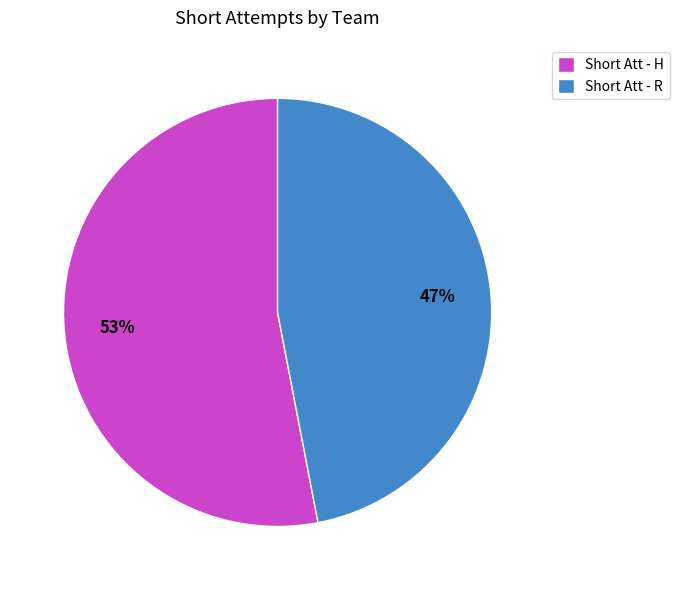

Rank the categories by value from lowest to highest.

Short Att - R, Short Att - H